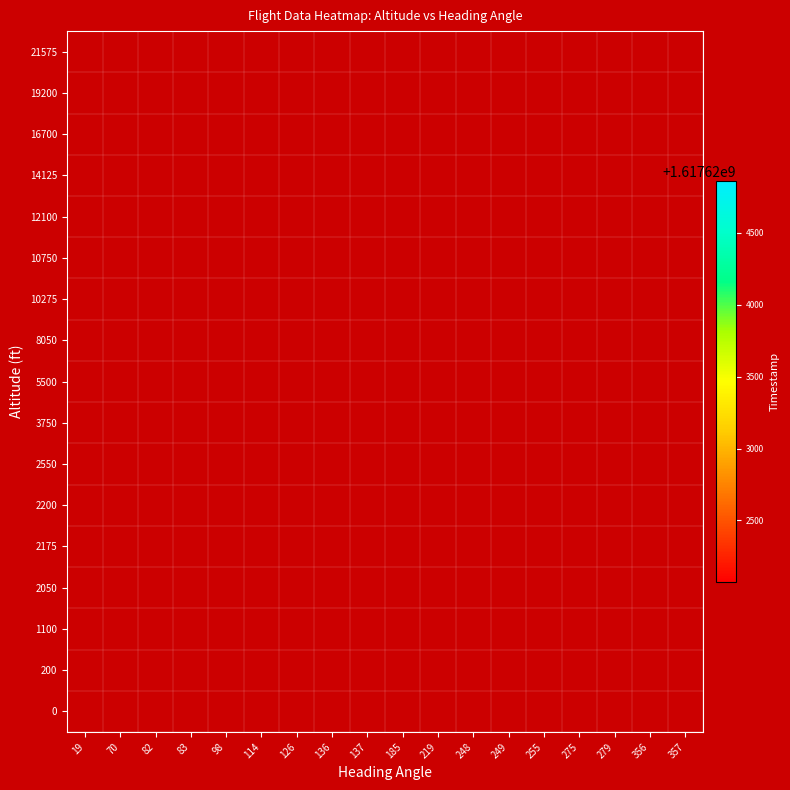

What is the smallest value displayed?

1617622069.0